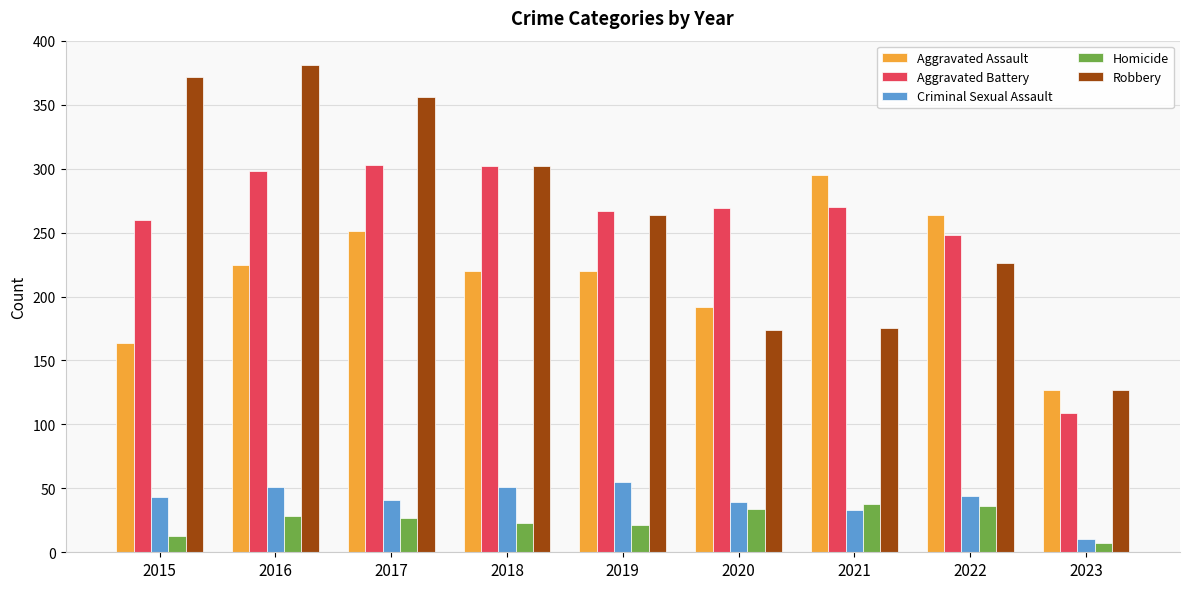

The Aggravated Battery series shows 269 at 2020. True or false?

True